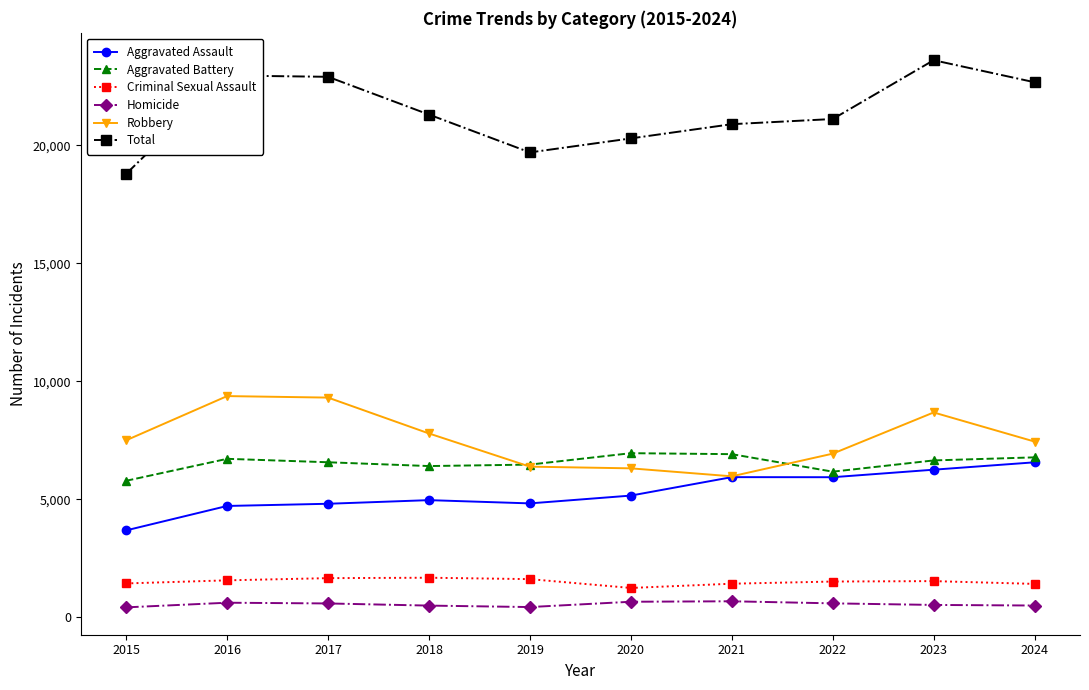

What is the total value across all series at 2016?

45932